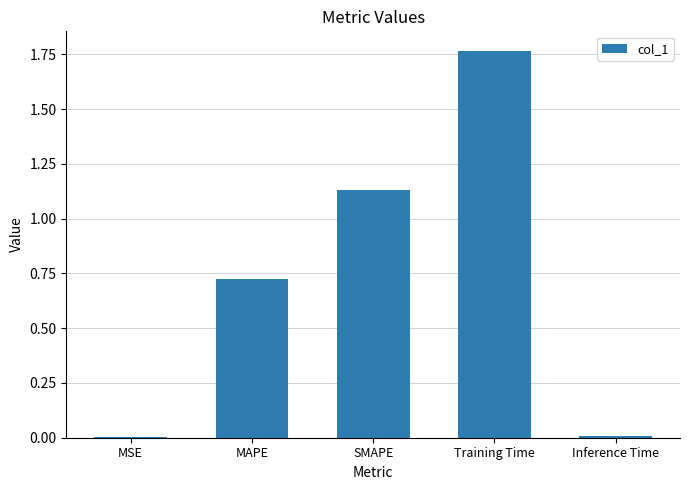

The chart shows a value of 0.0 at Inference Time. True or false?

True